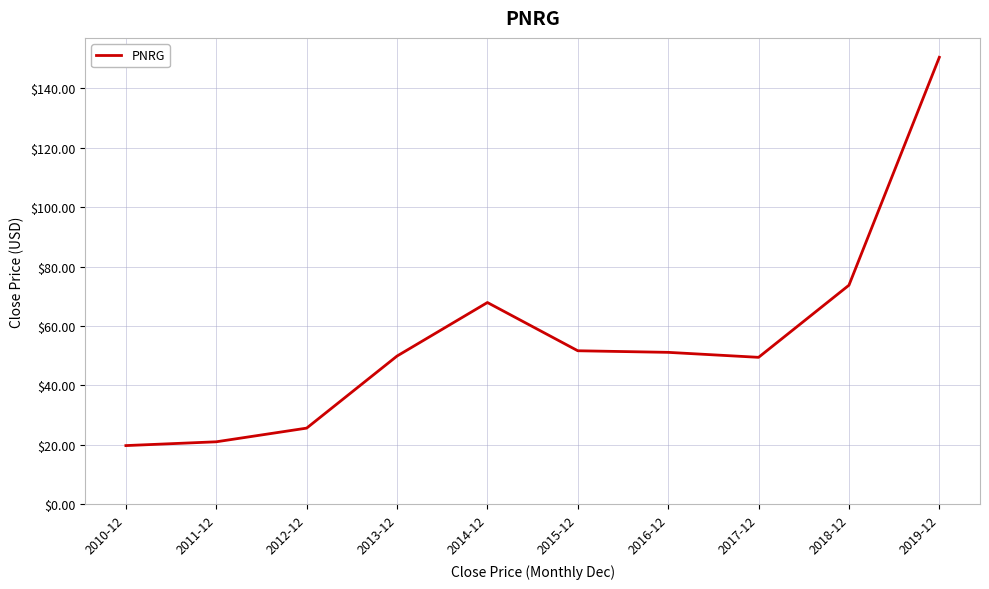

How many distinct data groups are displayed?

1